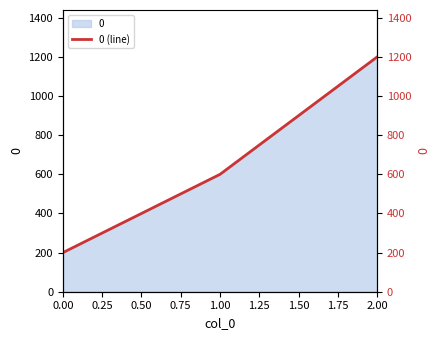

The value at 2.00 is 284. True or false?

False